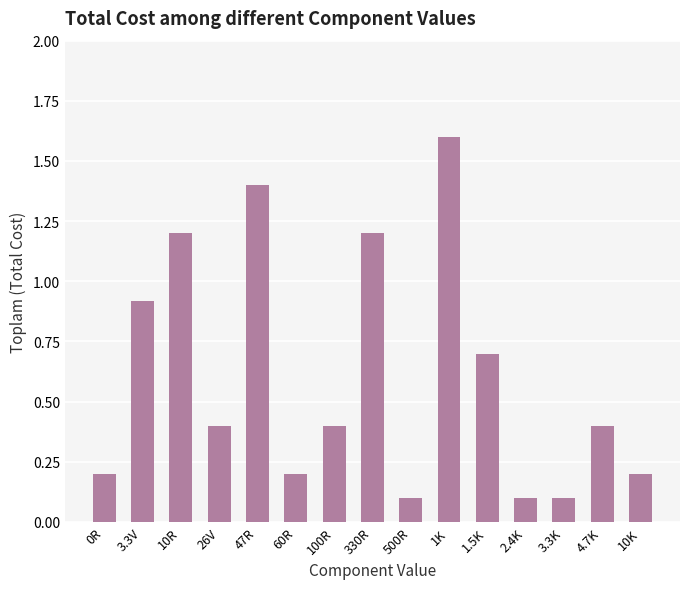

What is the approximate value at 330R?

1.2